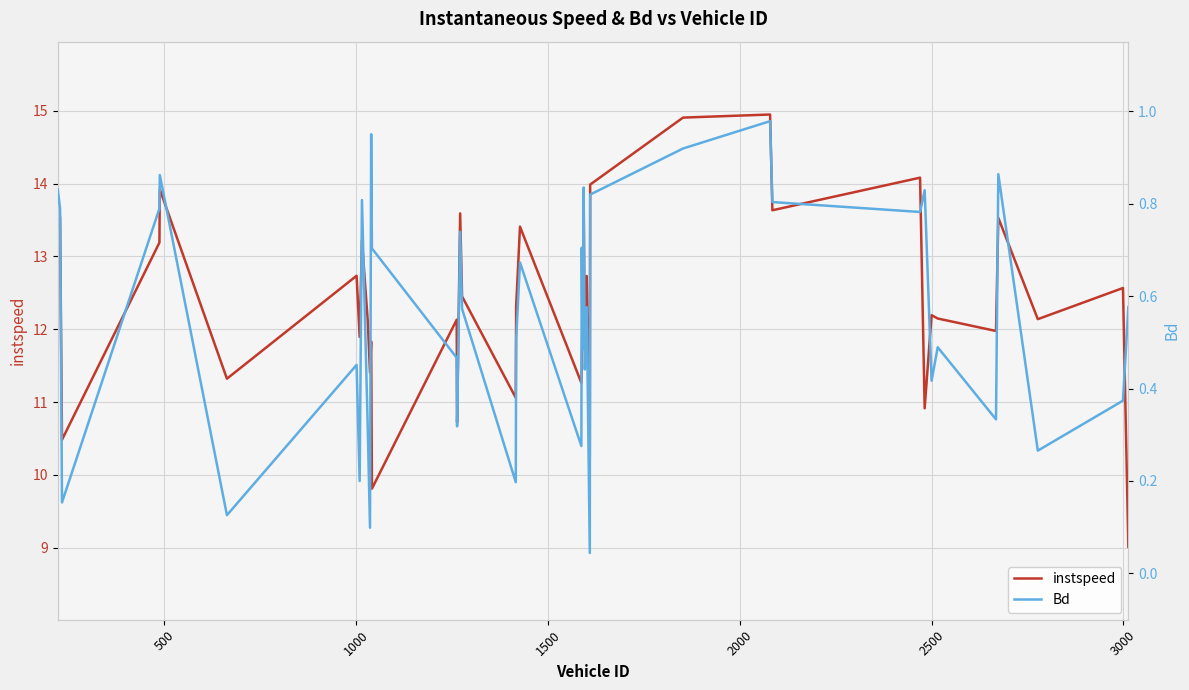

What is the maximum value shown in the chart?

14.9